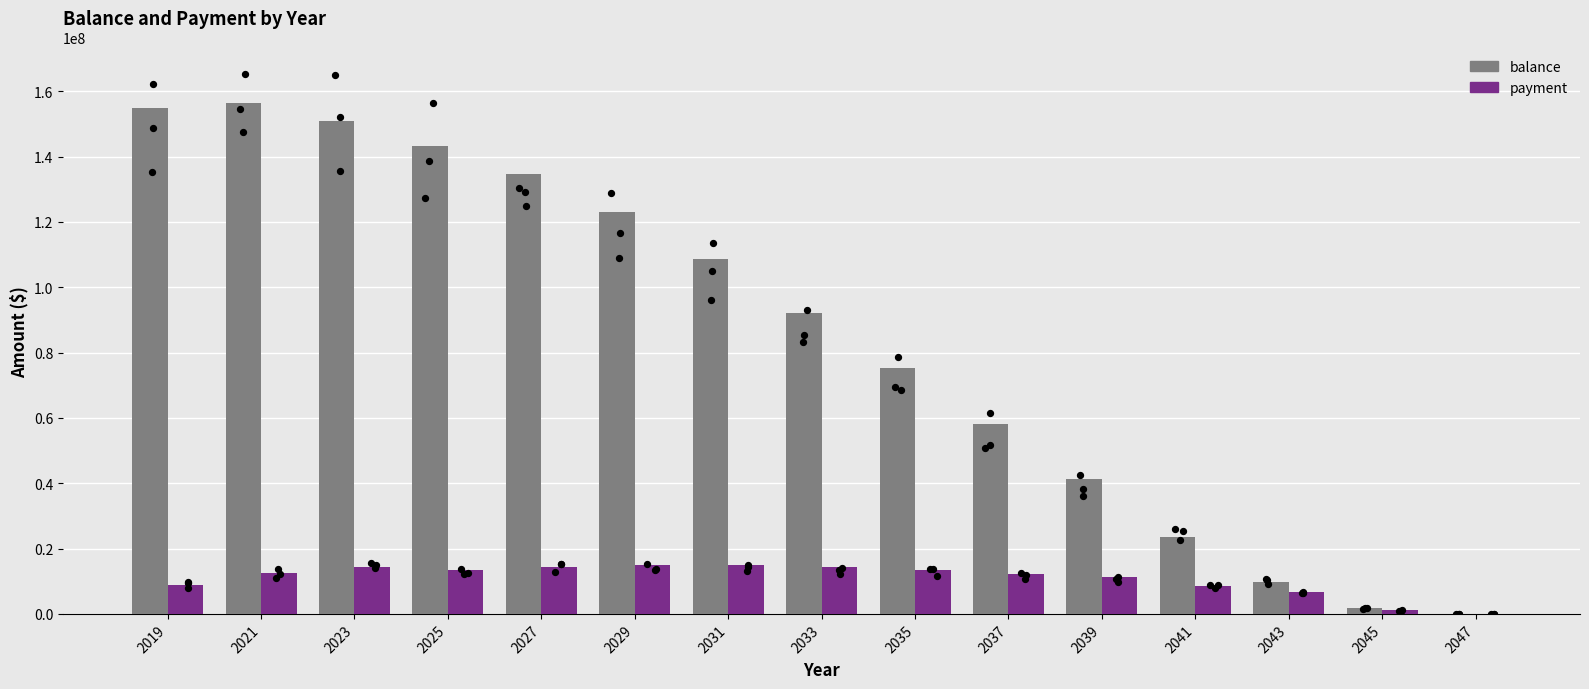

Which series has the largest Y range (max minus min)?

balance